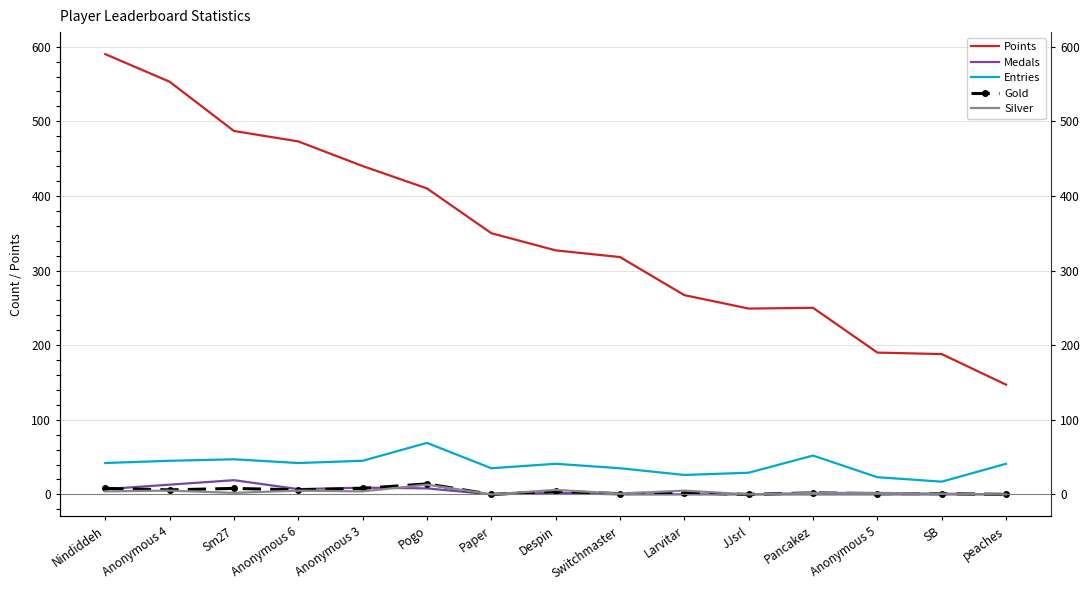

What are all the series names shown in the legend?

Points, Medals, Entries, Gold, Silver